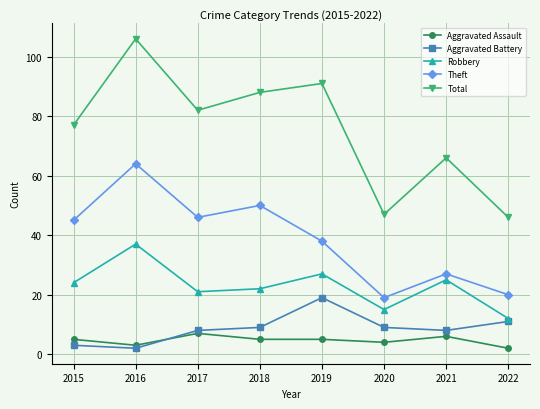

Does the chart display data point markers on the line(s)?

Yes